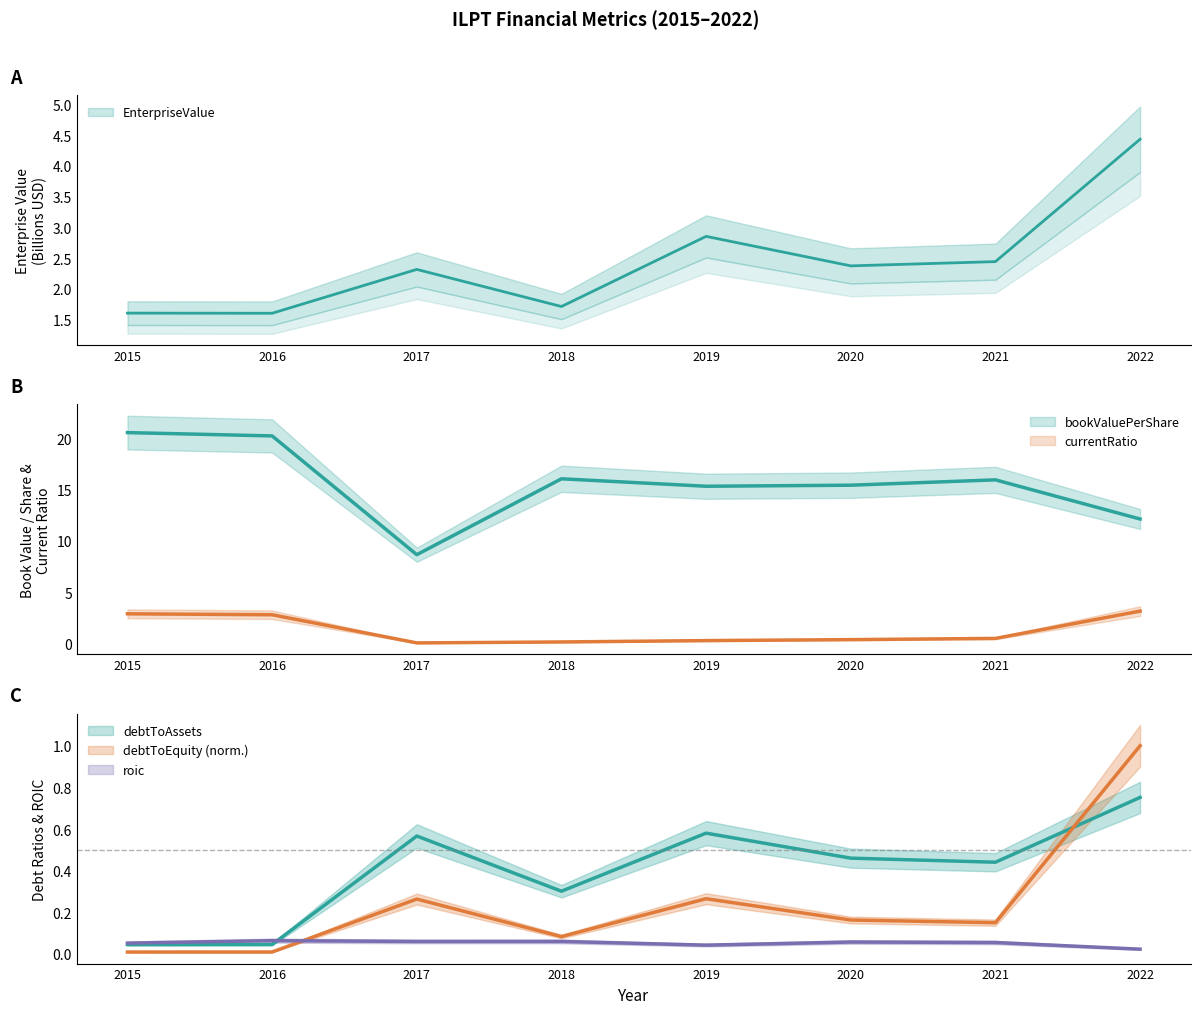

At which category does the chart reach its minimum across all series?

2015